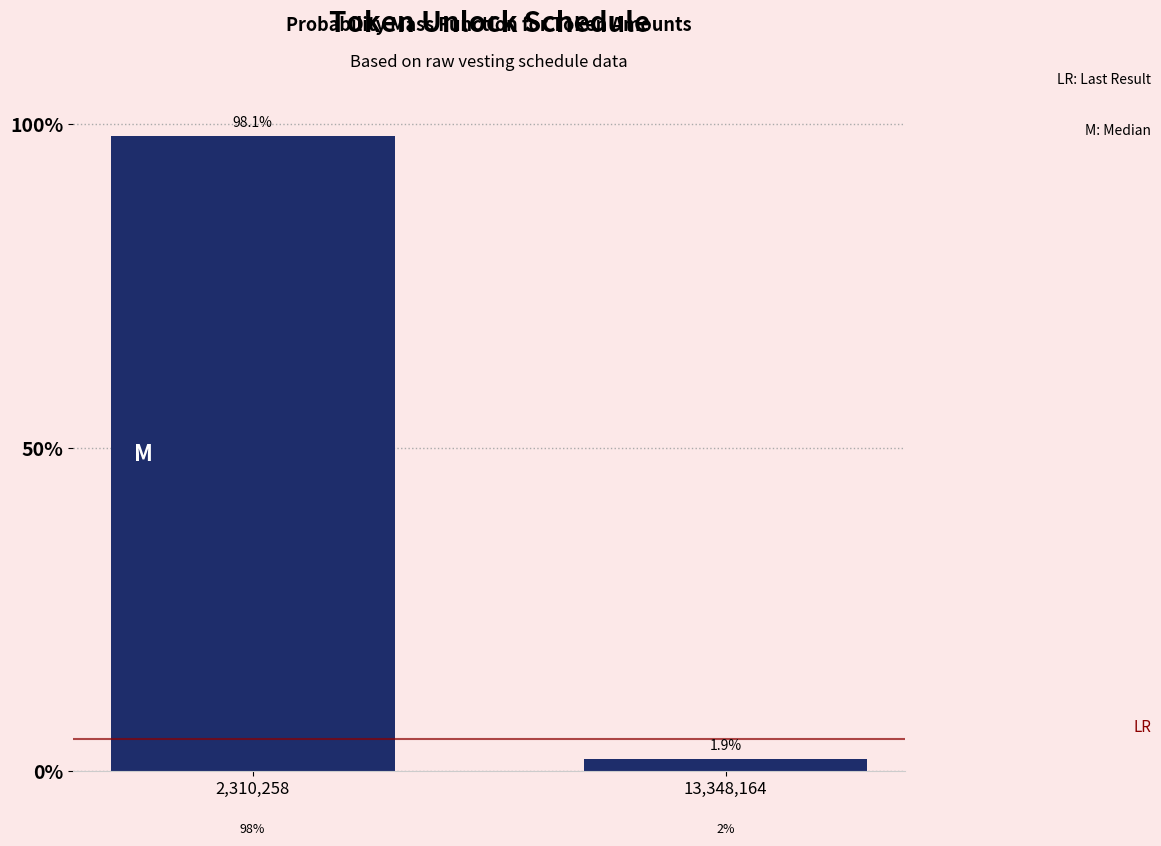

Reading left to right, transcribe all the data shown in this chart.

98.1	1.9